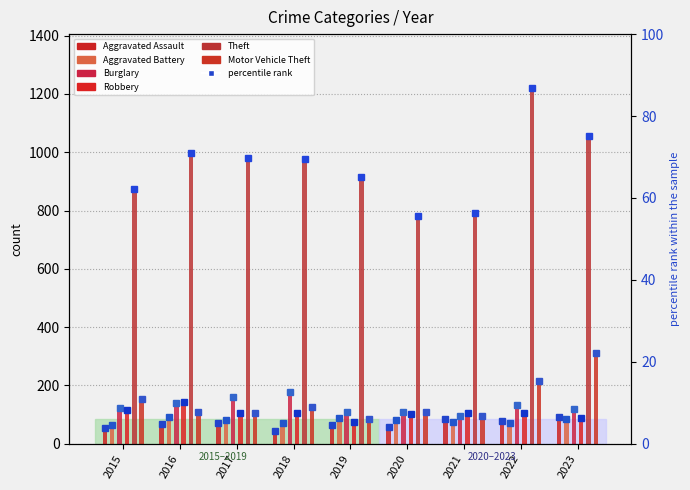

Reading left to right, what are all the values shown in this chart?

Aggravated Assault: 2015=54	2016=66	2017=72	2018=43	2019=65	2020=56	2021=86	2022=77	2023=91
Aggravated Battery: 2015=64	2016=93	2017=83	2018=70	2019=88	2020=82	2021=75	2022=71	2023=84
Burglary: 2015=121	2016=139	2017=162	2018=176	2019=110	2020=110	2021=95	2022=132	2023=118
Robbery: 2015=117	2016=144	2017=105	2018=107	2019=75	2020=102	2021=105	2022=107	2023=90
Theft: 2015=874	2016=999	2017=979	2018=977	2019=914	2020=782	2021=791	2022=1222	2023=1056
Motor Vehicle Theft: 2015=152	2016=110	2017=104	2018=127	2019=84	2020=109	2021=96	2022=216	2023=311